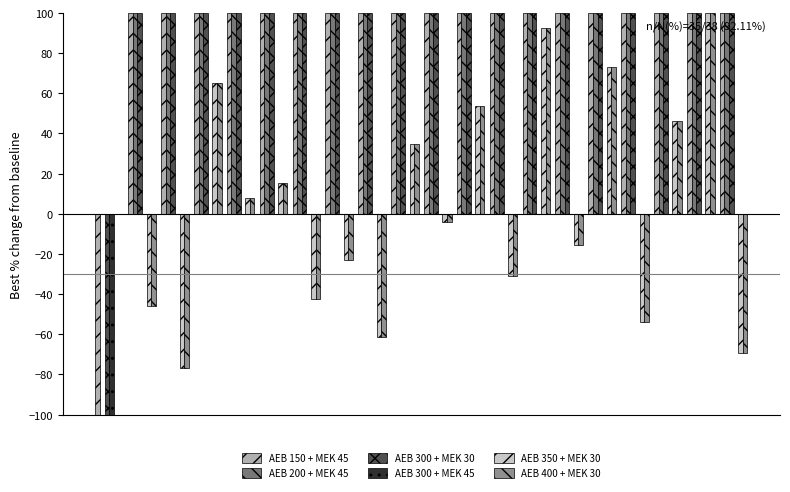

How many groups of bars are there?

20